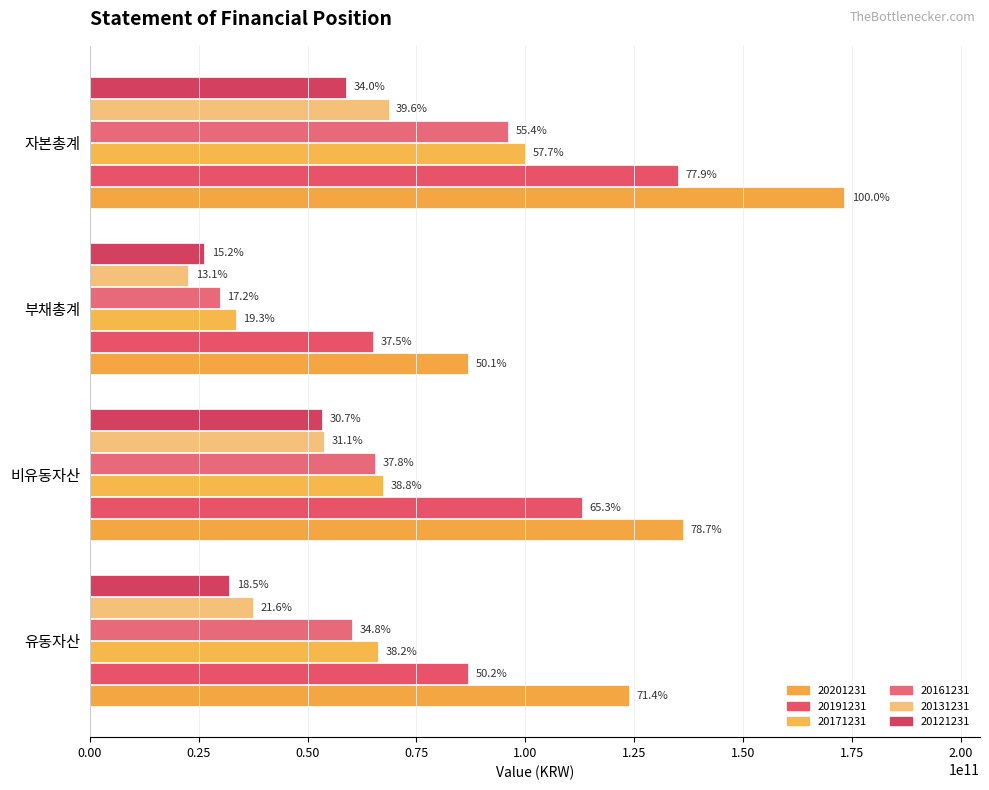

At which category does the chart reach its peak across all series?

자본총계